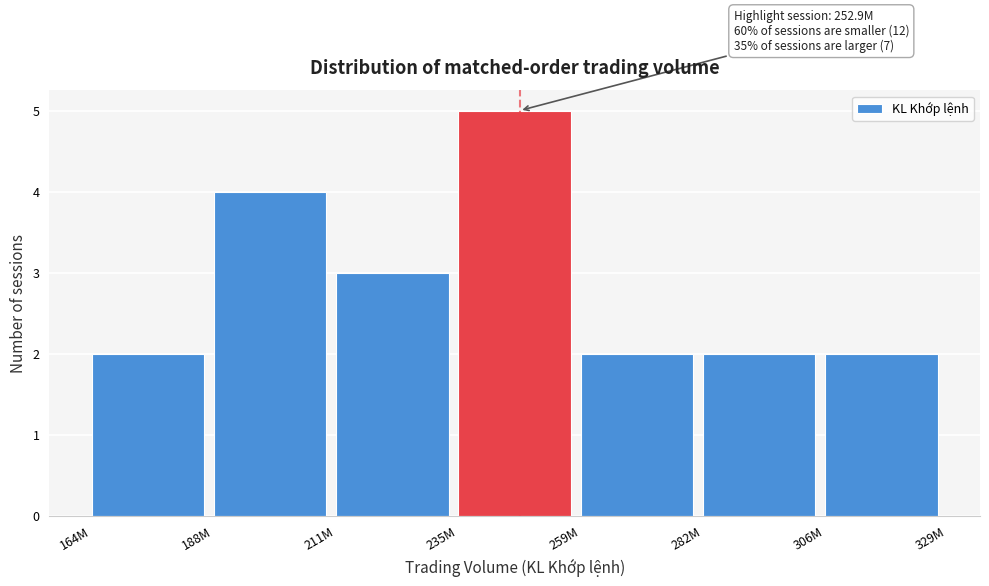

Reading right to left, extract all data points from this chart.

306M=2	282M=2	259M=2	235M=5	211M=3	188M=4	164M=2